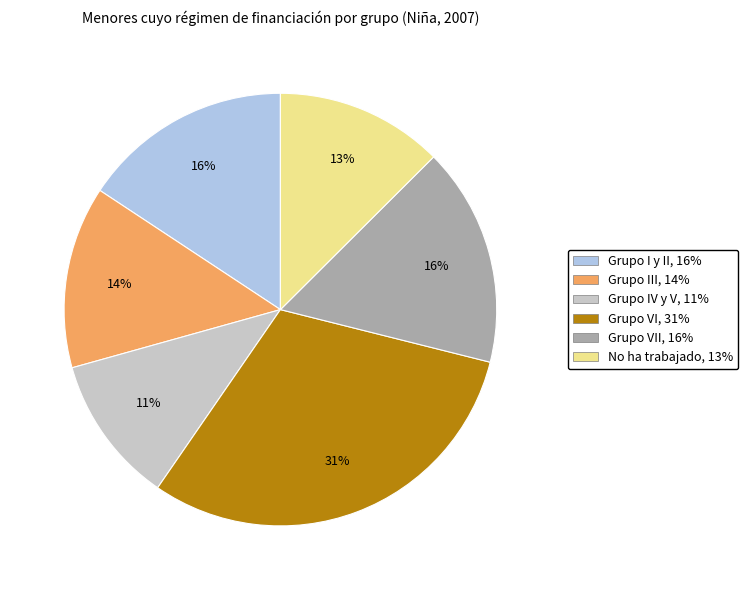

To the nearest percent, what is the average slice percentage?

17%